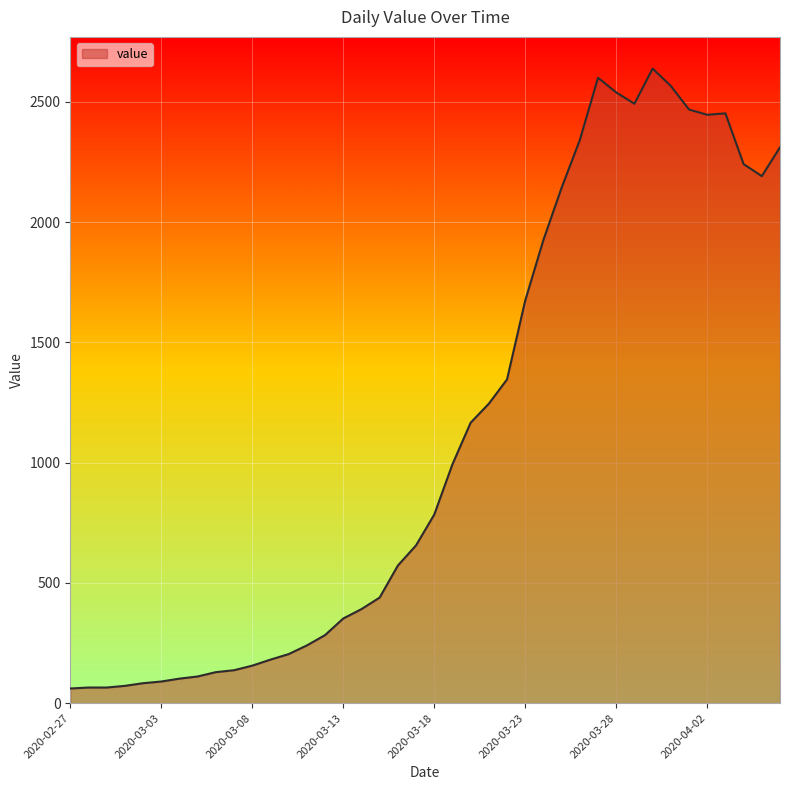

What is the greatest value displayed?

2638